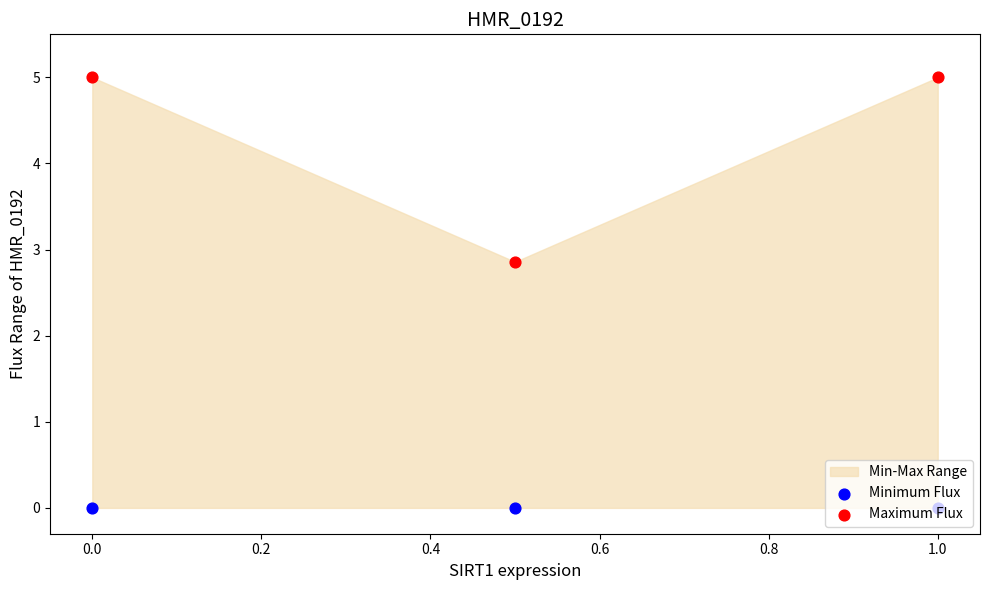

Which series contains the highest Y value?

Maximum Flux